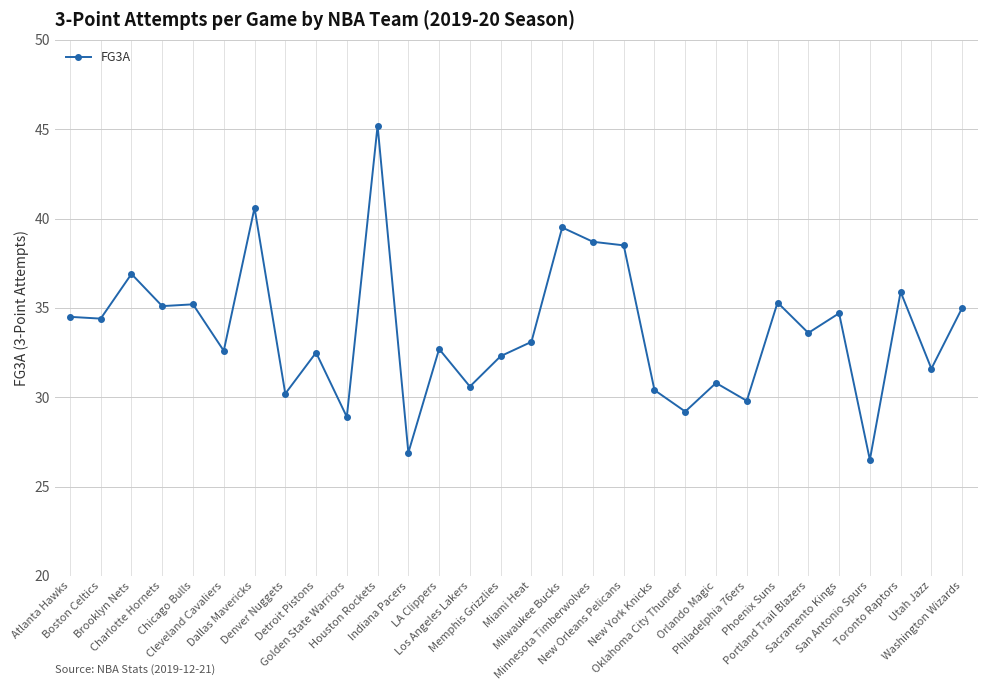

Approximately how many times larger is the value at Oklahoma City Thunder compared to Golden State Warriors?

1.0